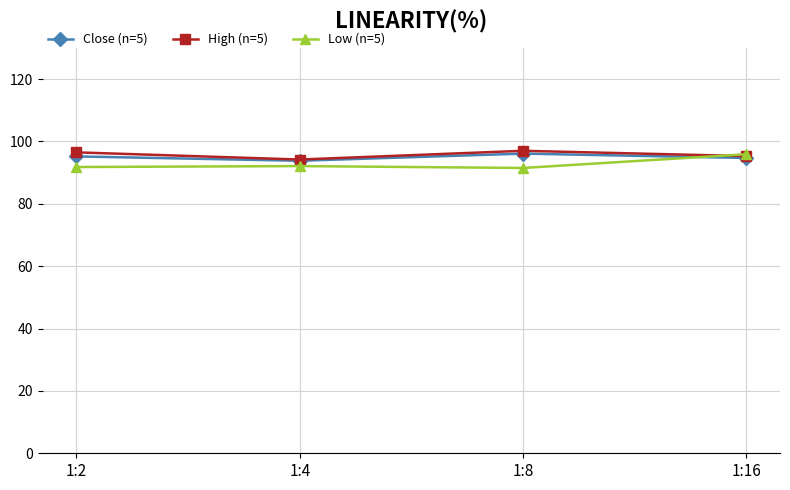

Which series changed the most between 1:4 and 1:8?

High (n=5)